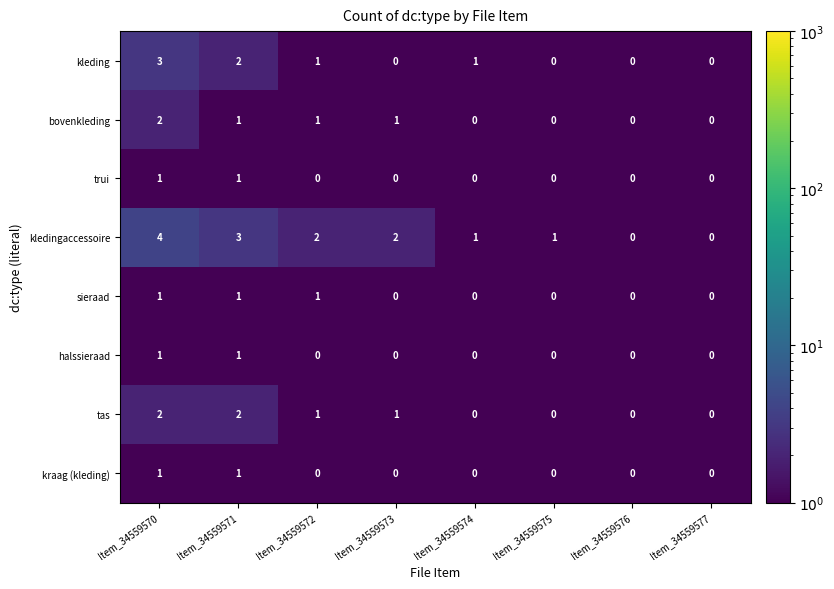

What is the total value across all series at Item_34559572?

6